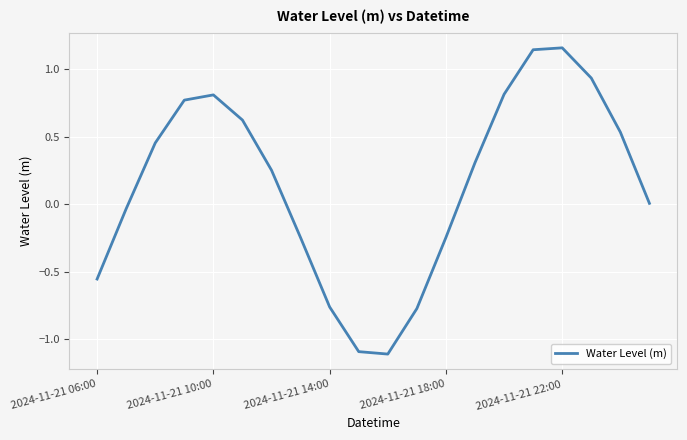

What is the difference between the maximum and minimum values?

2.3